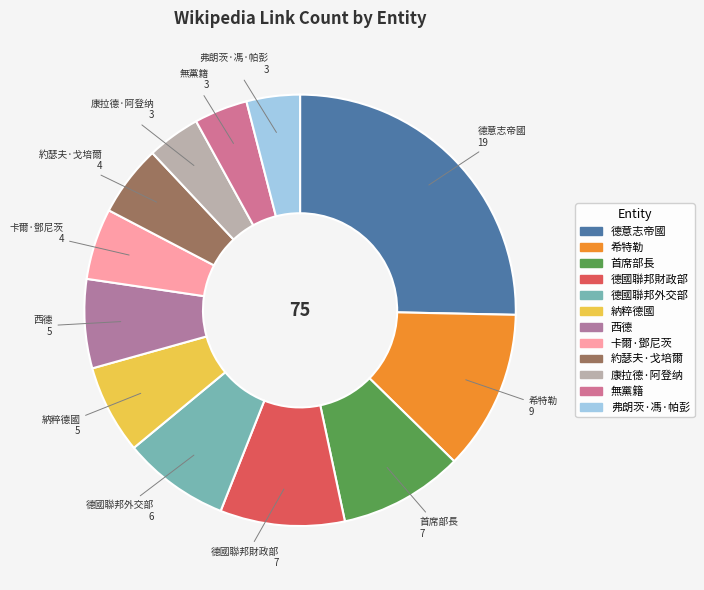

Does 納粹德國 represent more than half of the total?

No